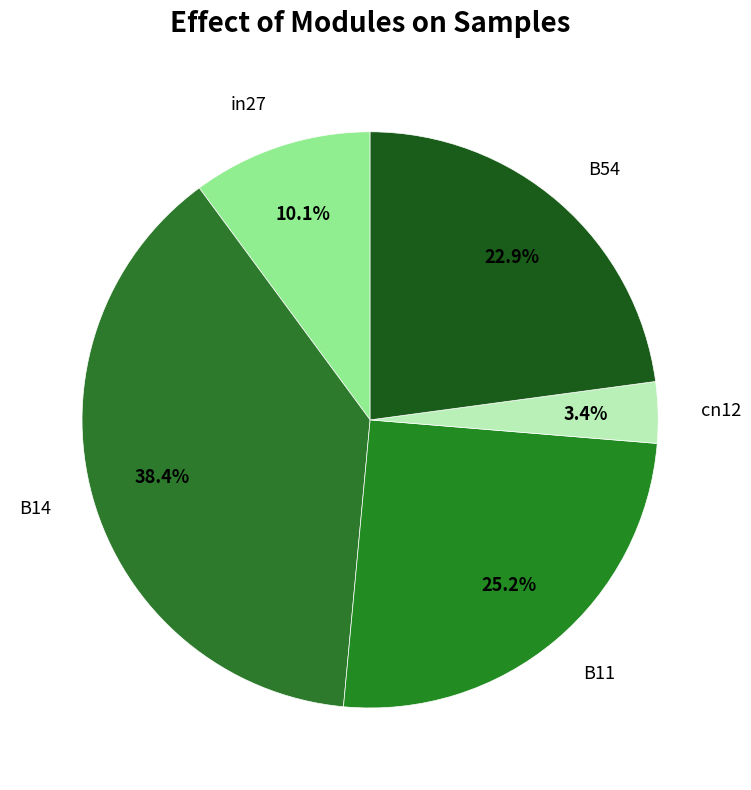

The in27 slice represents 24% of the pie. True or false?

False